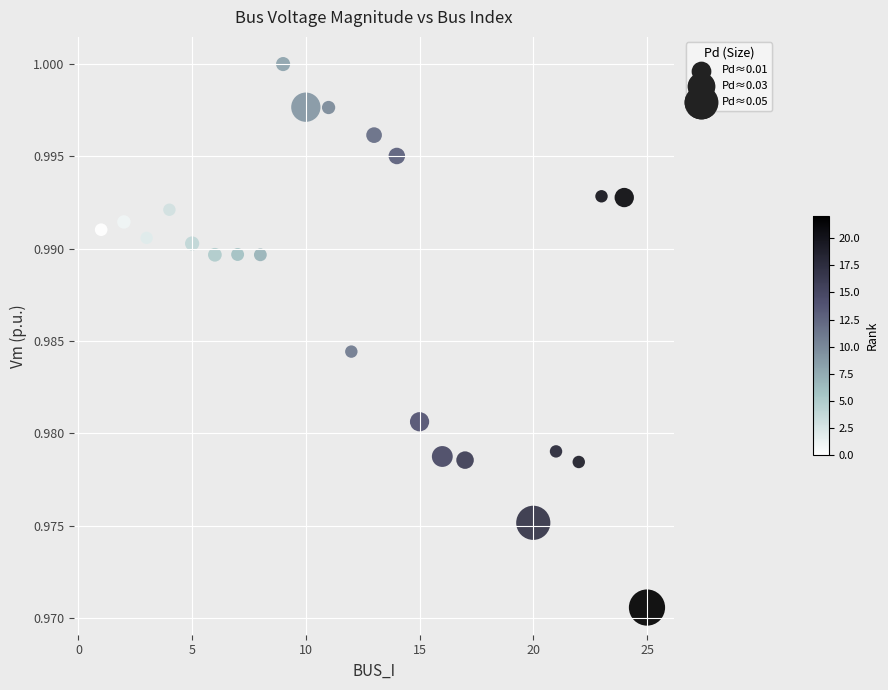

What is the range of X values (max minus min)?

24.0